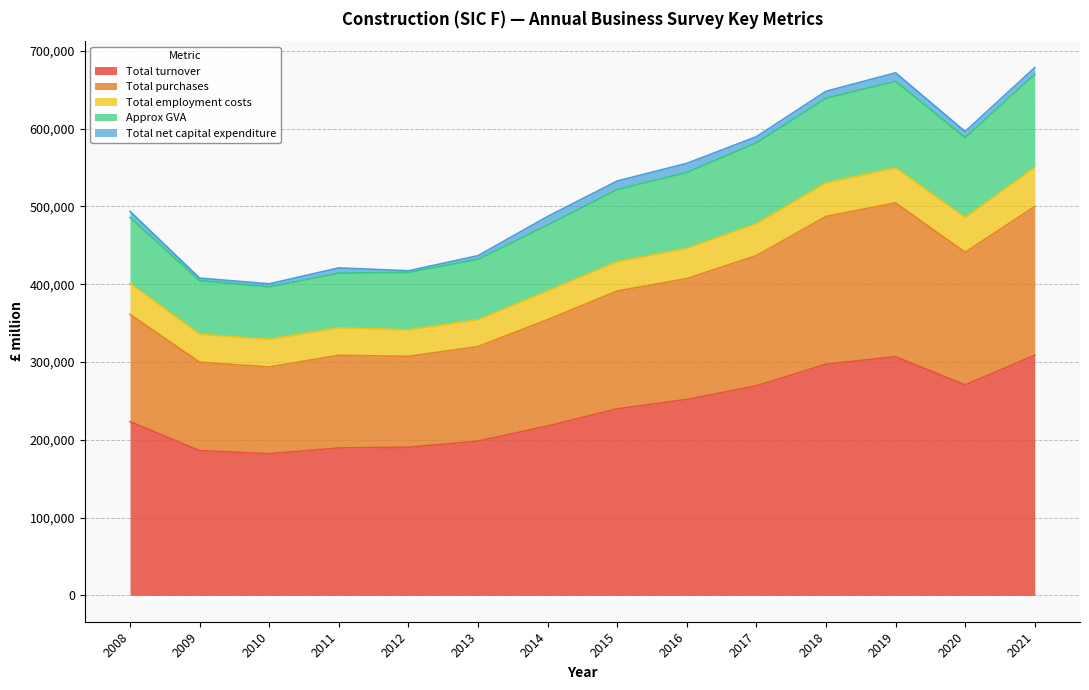

What is the maximum value for Total turnover?

308710